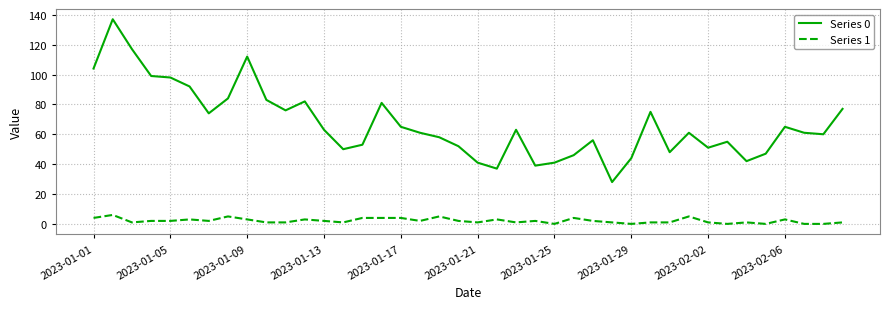

True or false: Series 0 and Series 1 cross at least once.

False